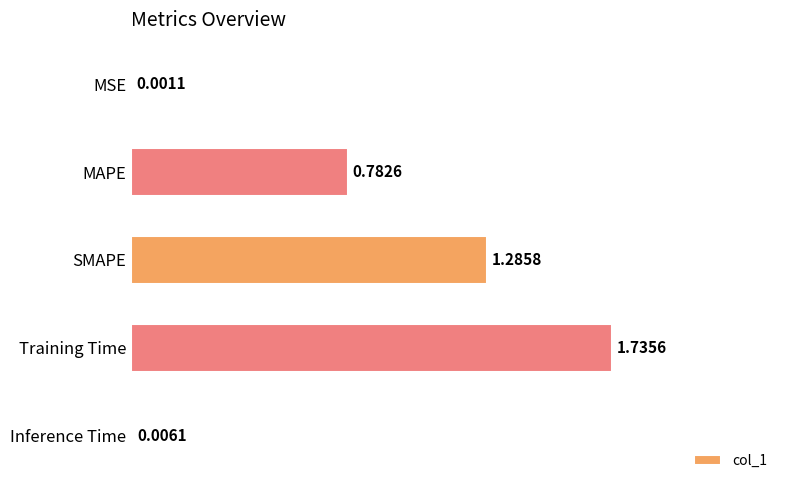

What is the sum of all values?

3.8